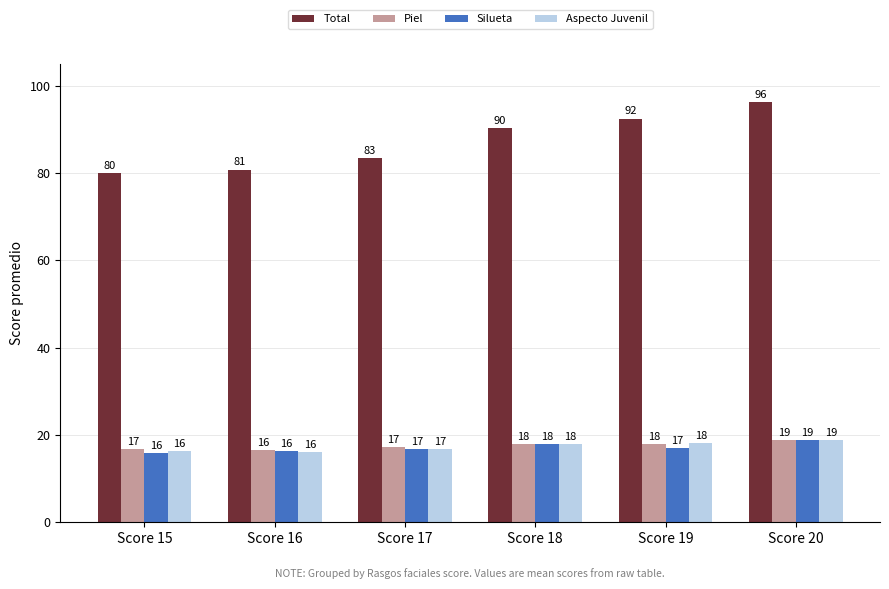

How many bars are there in total?

24